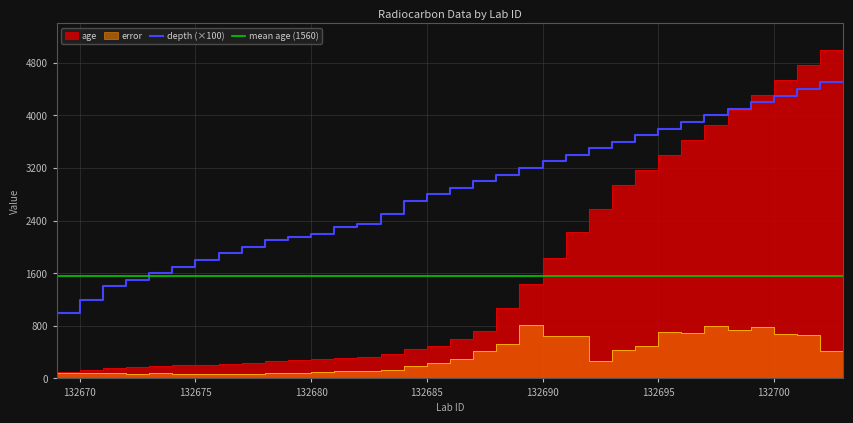

True or false: error and depth cross at least once.

False